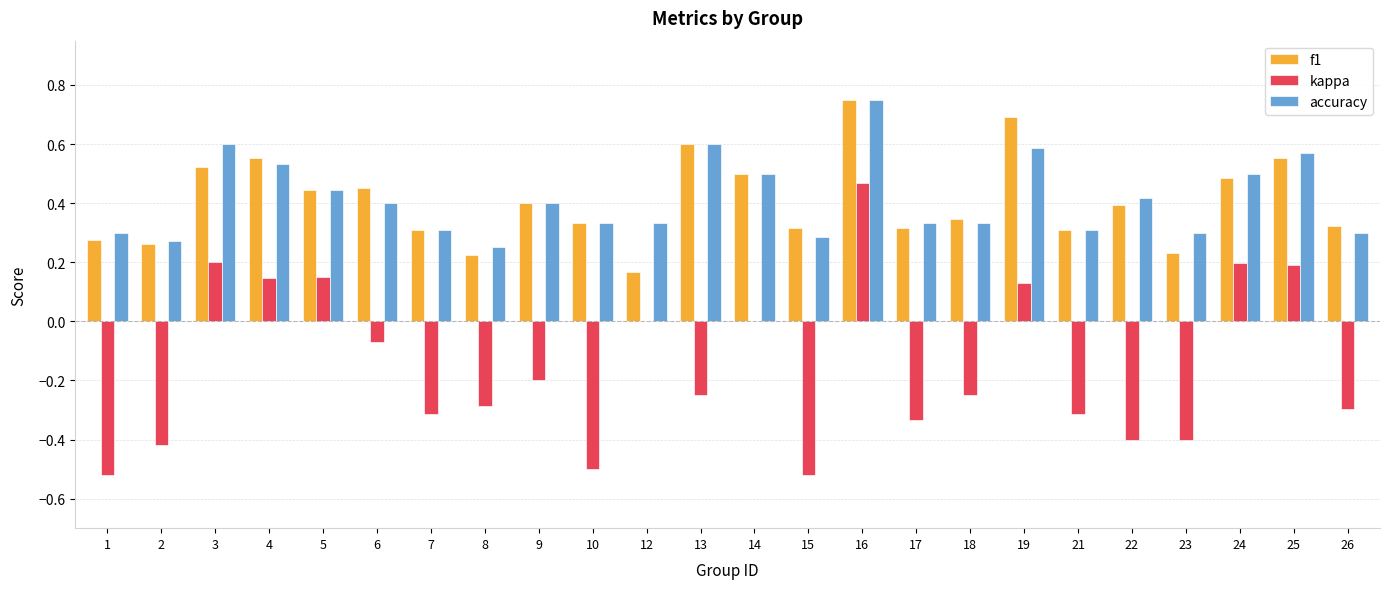

What is the sum of all kappa values?

-3.6